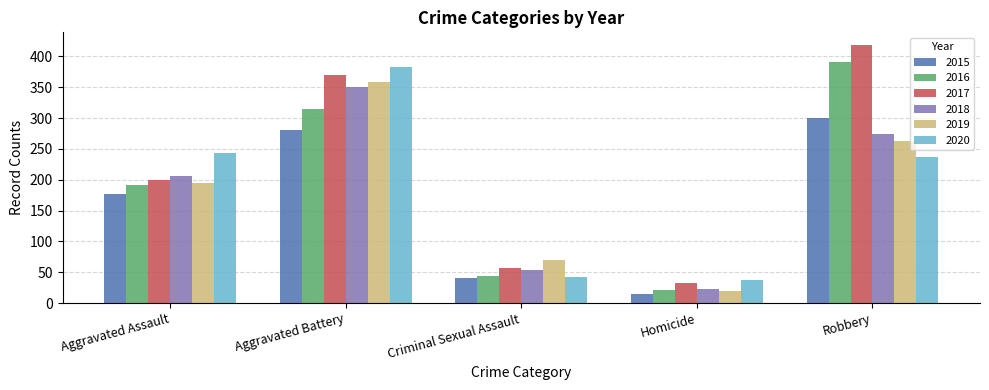

Rank the series at Robbery from highest to lowest value.

2017, 2016, 2015, 2018, 2019, 2020